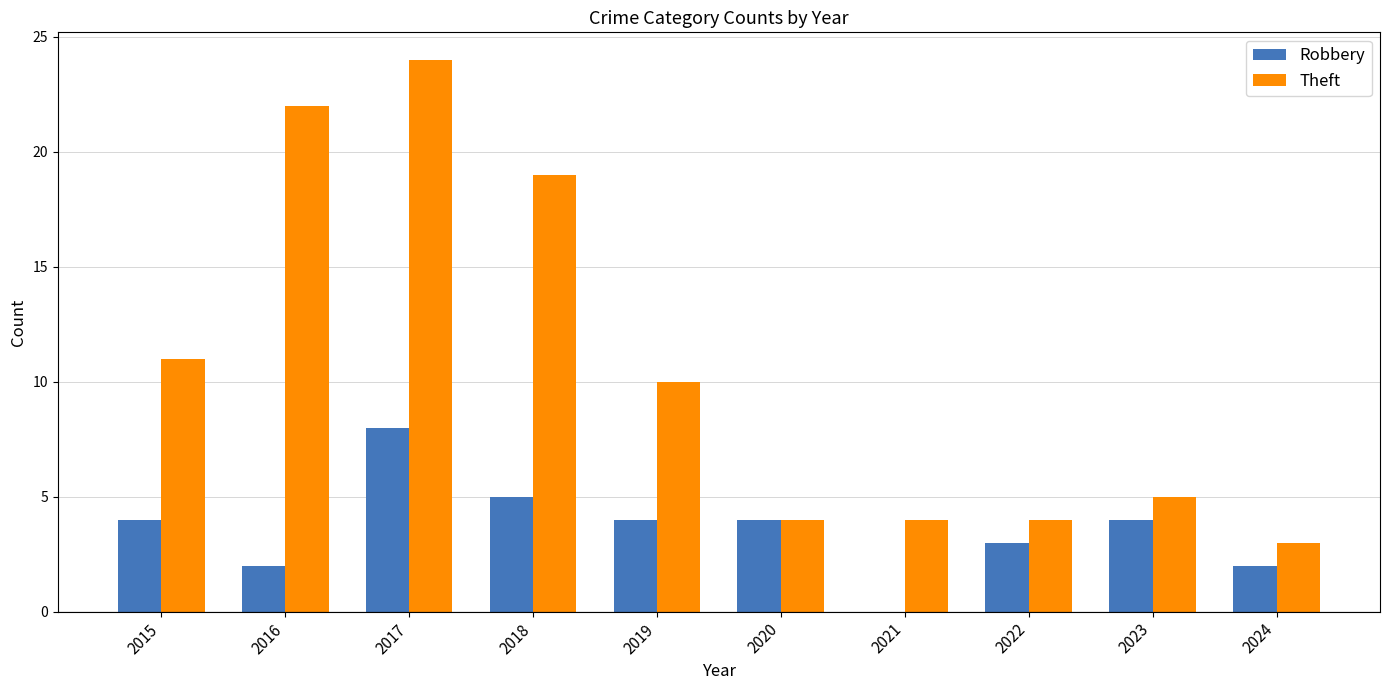

Reading left to right, extract all data points from this chart.

Robbery: 2015=4	2016=2	2017=8	2018=5	2019=4	2020=4	2021=0	2022=3	2023=4	2024=2
Theft: 2015=11	2016=22	2017=24	2018=19	2019=10	2020=4	2021=4	2022=4	2023=5	2024=3